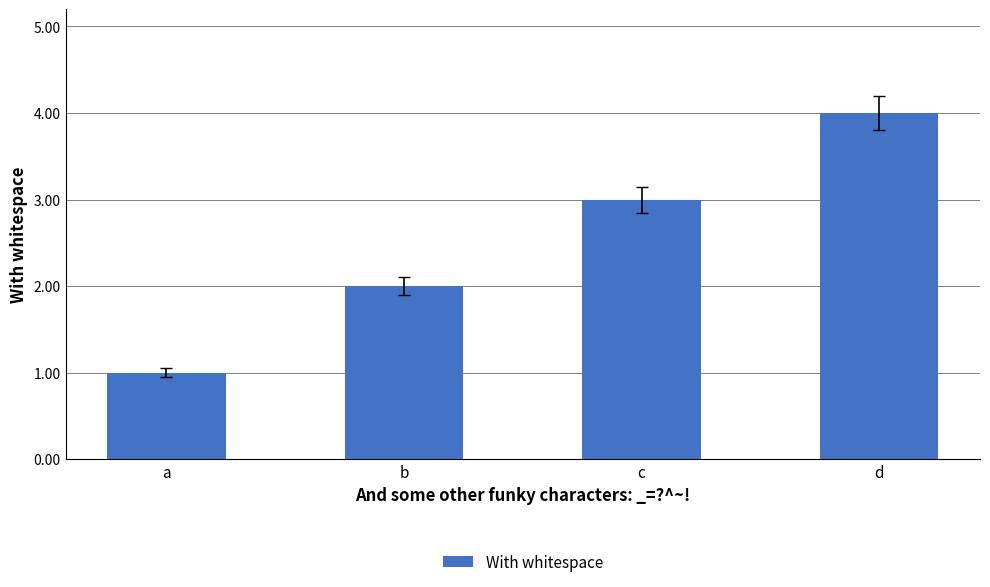

What is the value of the 1st bar from the left?

1